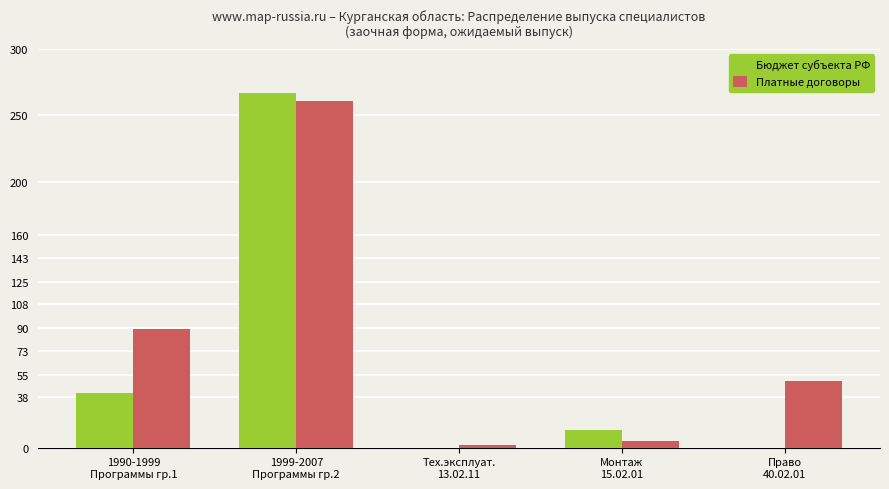

Is it true that Бюджет субъекта РФ equals 149 at Право
40.02.01?

False